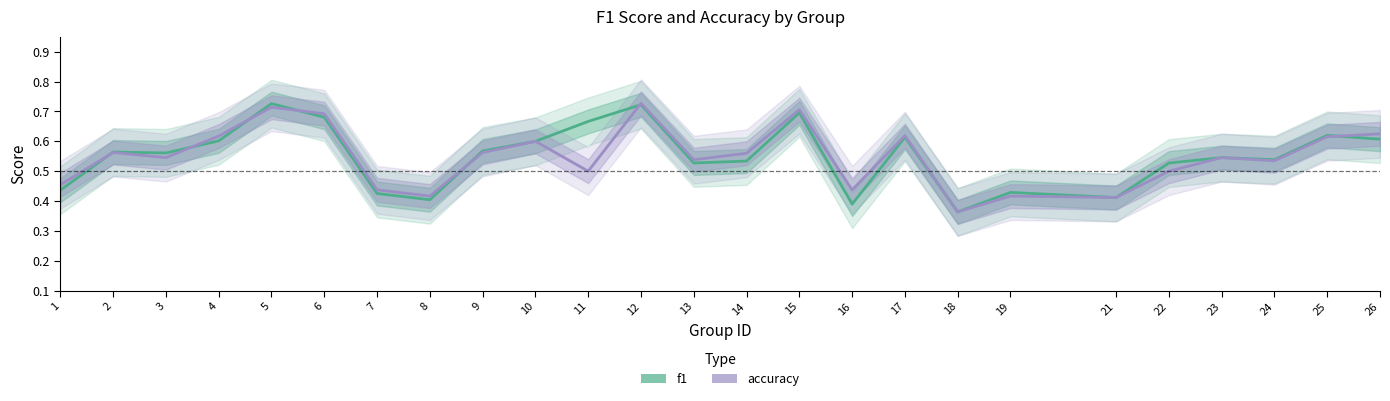

After their last crossing, which series has the higher values: accuracy or f1?

accuracy